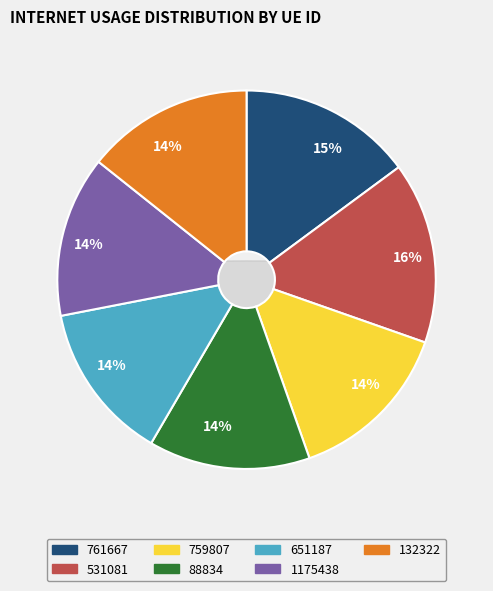

The 88834 slice represents 8% of the pie. True or false?

False